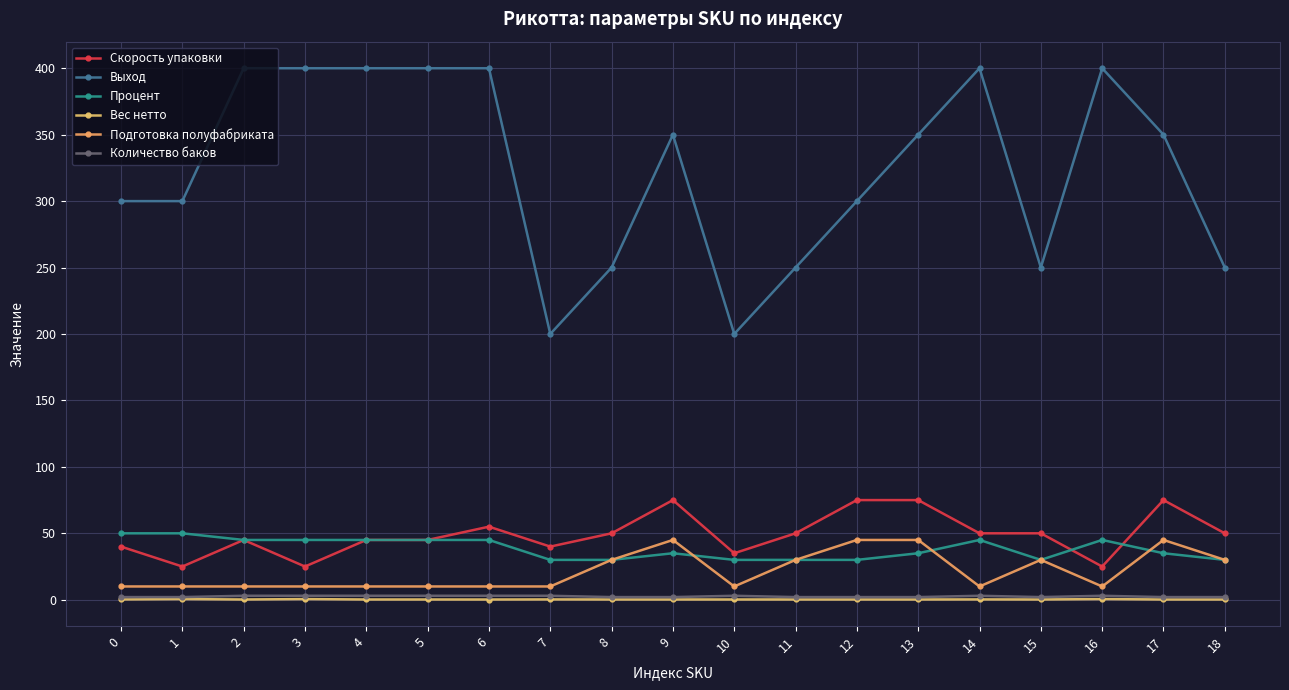

Is it true that Количество баков equals 2.0 at 17?

True